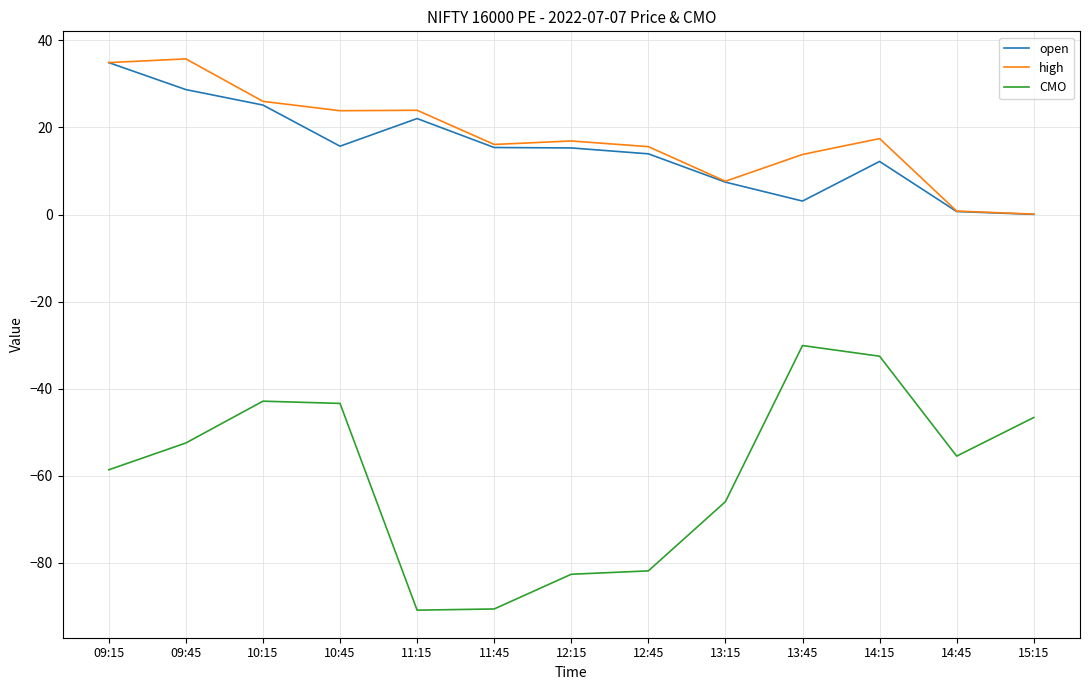

The high series shows 45.4 at 10:15. True or false?

False